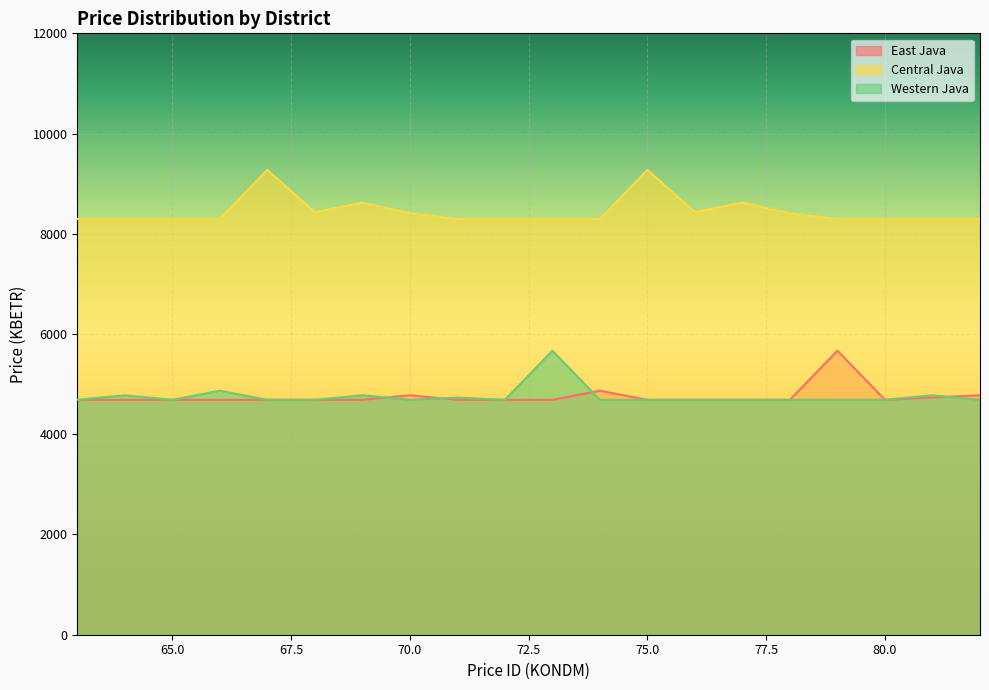

Is it true that Western Java equals 4687.2 at 77?

True